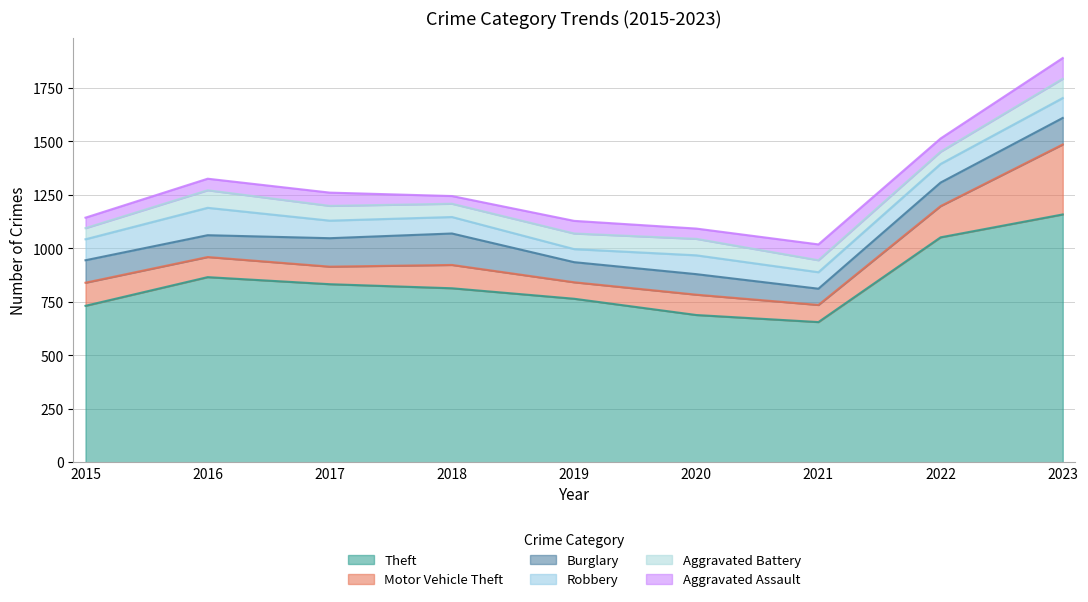

What is the difference between the maximum and second lowest values in the Burglary series?

53